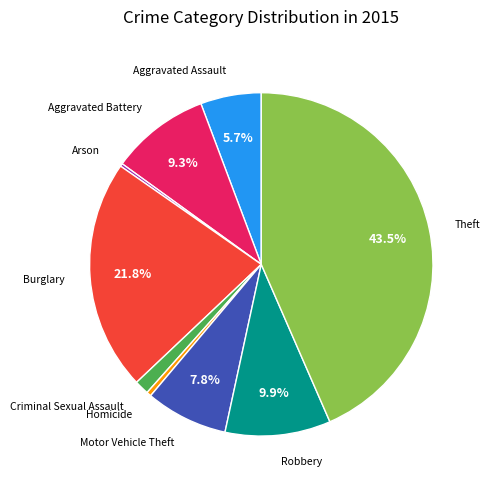

Does Criminal Sexual Assault represent more than half of the total?

No